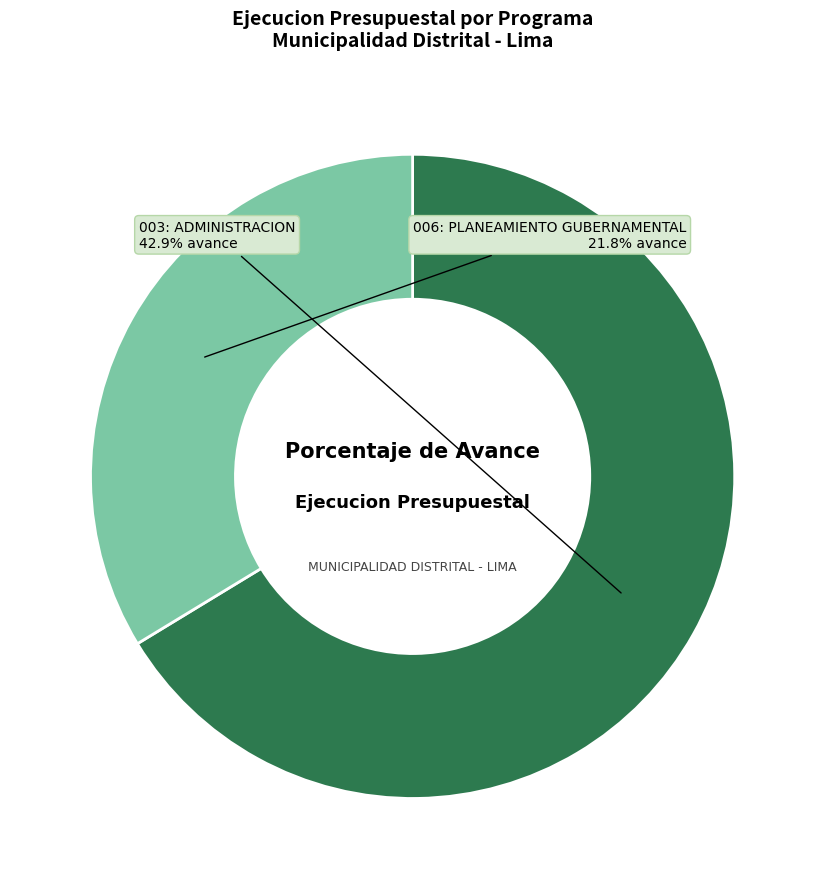

How many slices are in this pie chart?

2